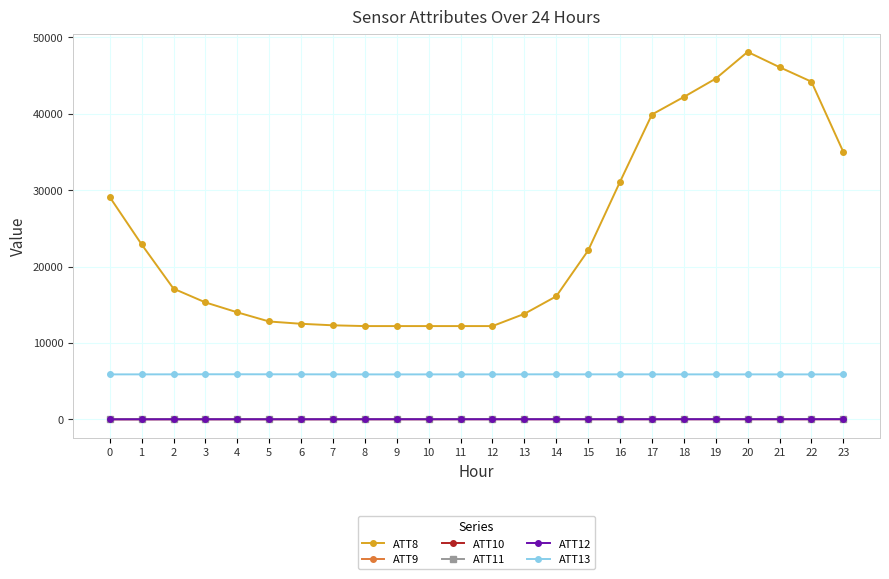

True or false: ATT13 has a value of 5890.6 at 4.

True